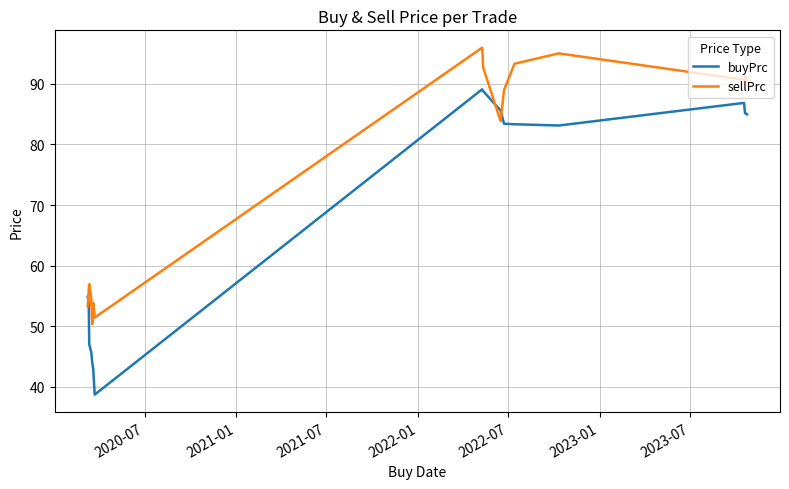

What is the minimum value for buyPrc?

38.7